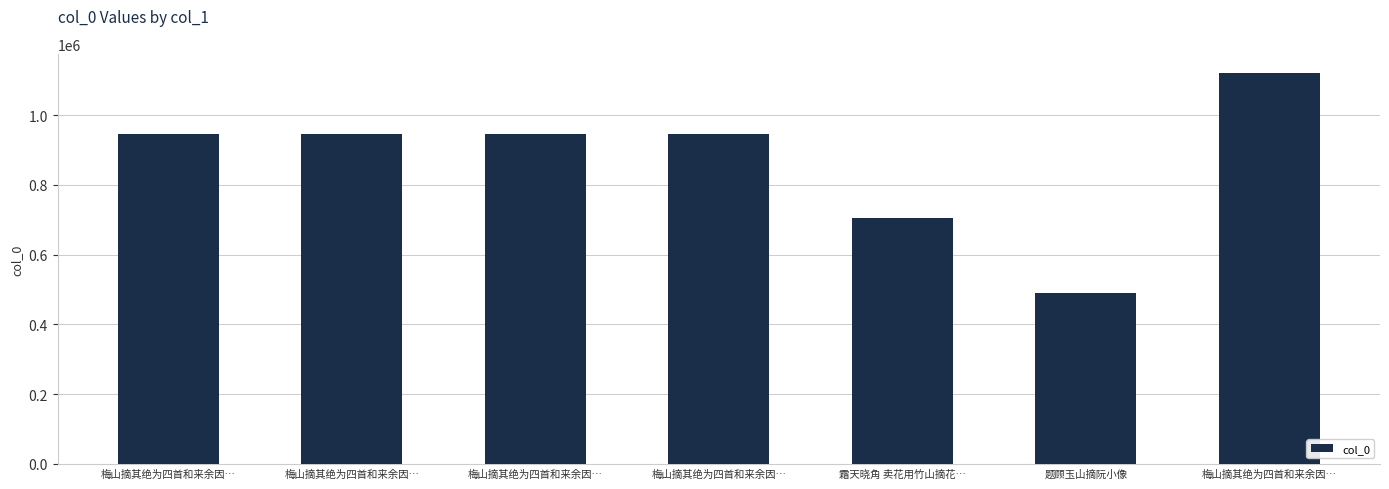

Approximately how many times larger is the value at 梅山摘其绝为四首和来余因… compared to 梅山摘其绝为四首和来余因…?

1.0